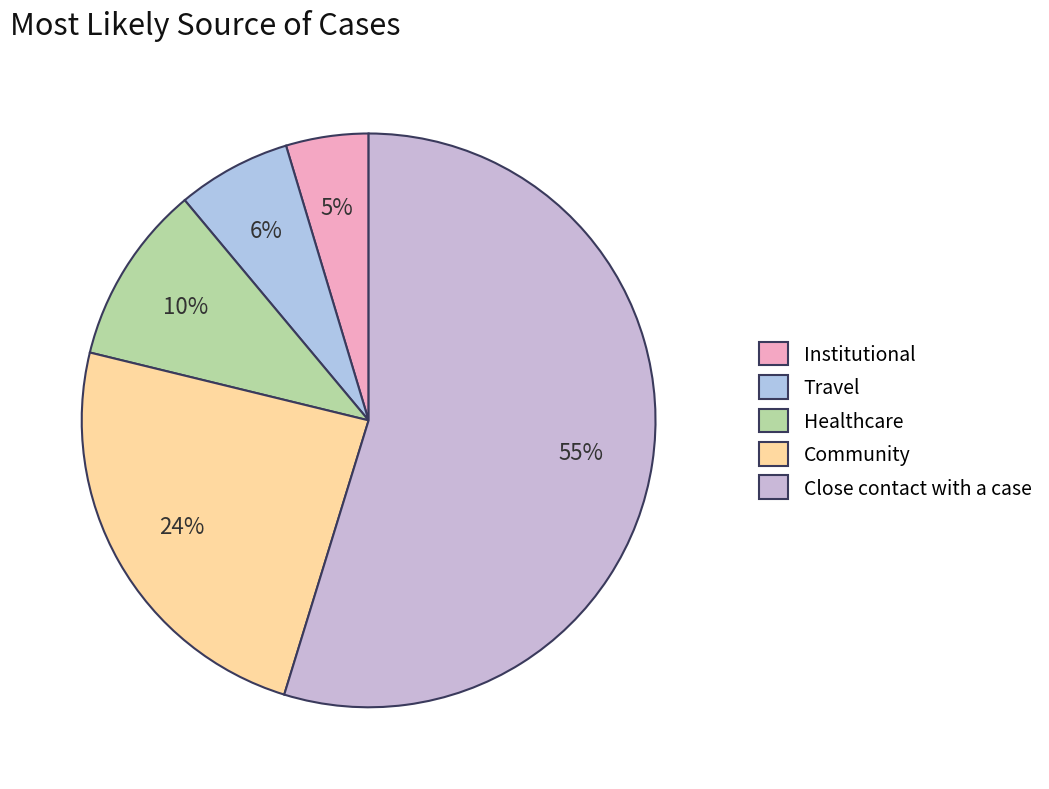

Which slice is the largest?

Close contact with a case